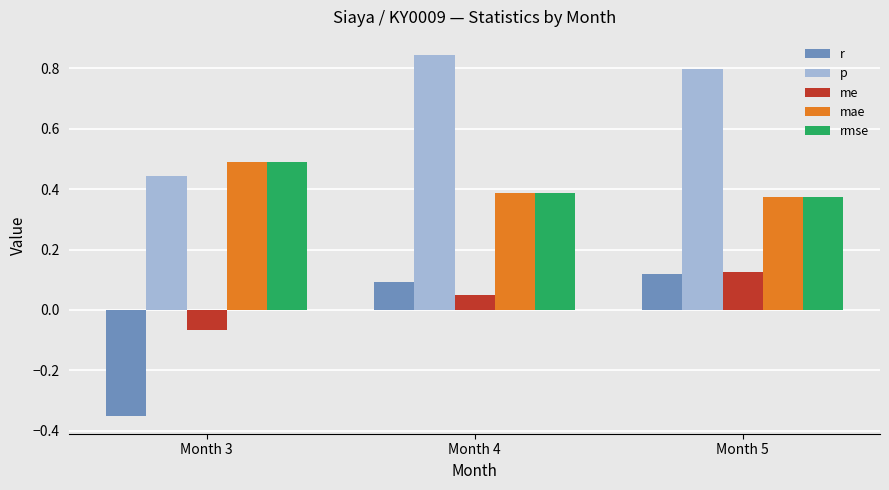

Is it true that rmse equals 0.5 at Month 3?

True